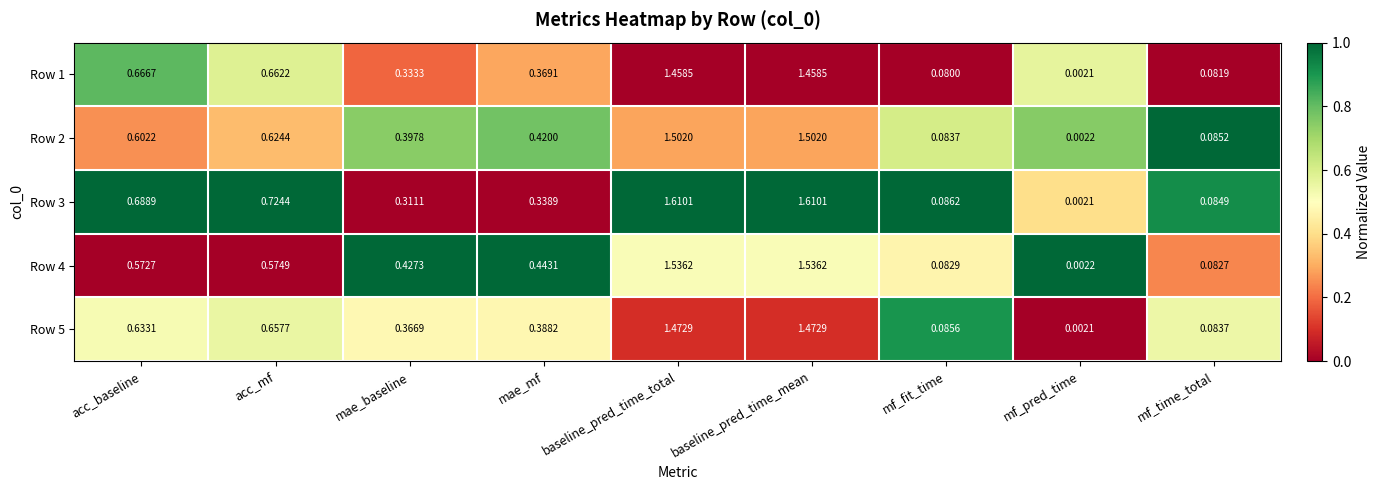

At which label is Row 3 closest to 0?

mf_pred_time